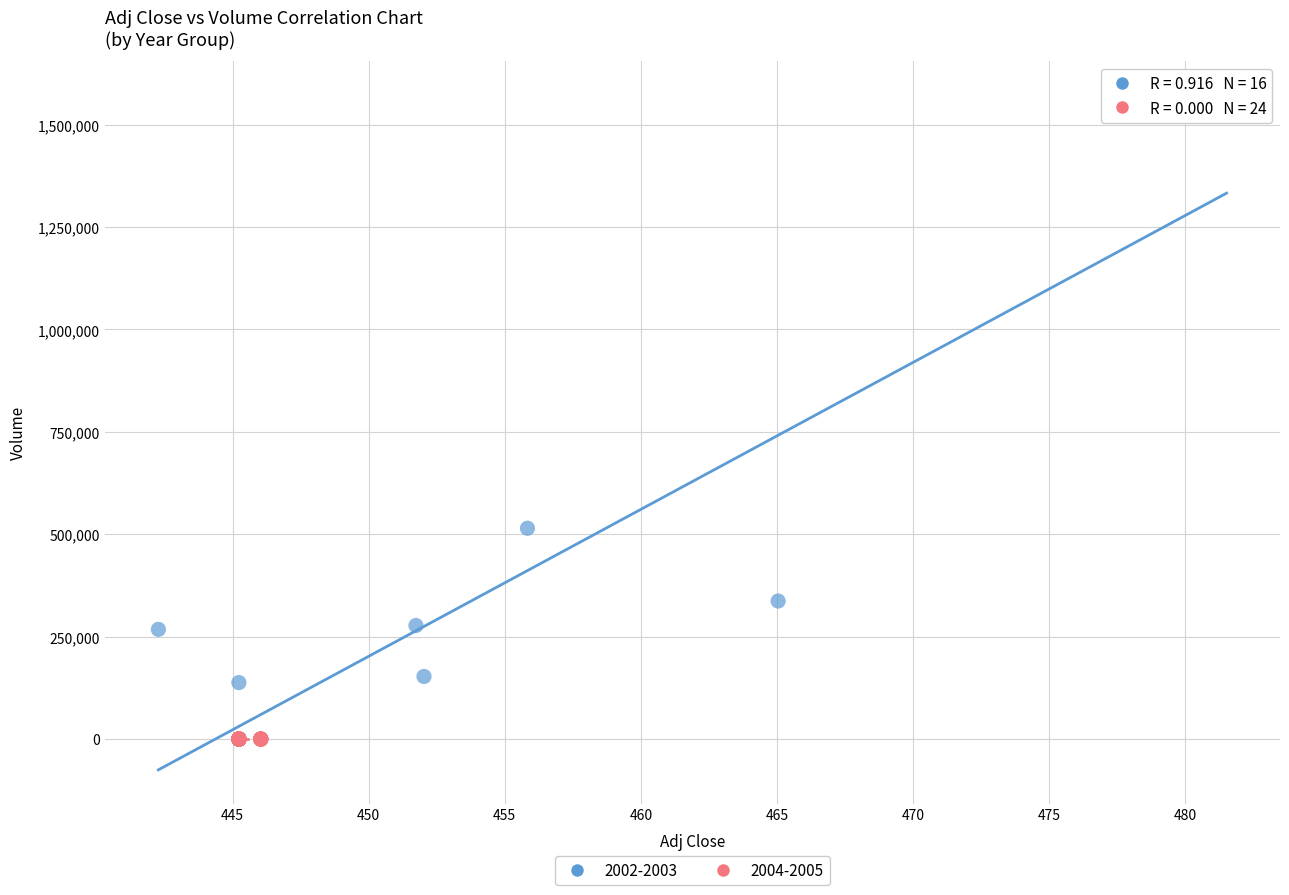

Which series contains the highest Y value?

2002-2003